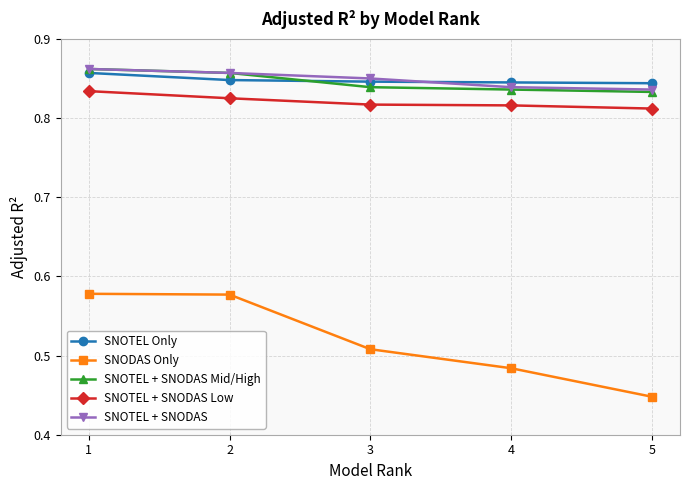

True or false: SNOTEL + SNODAS has a value of 0.3 at 2.

False